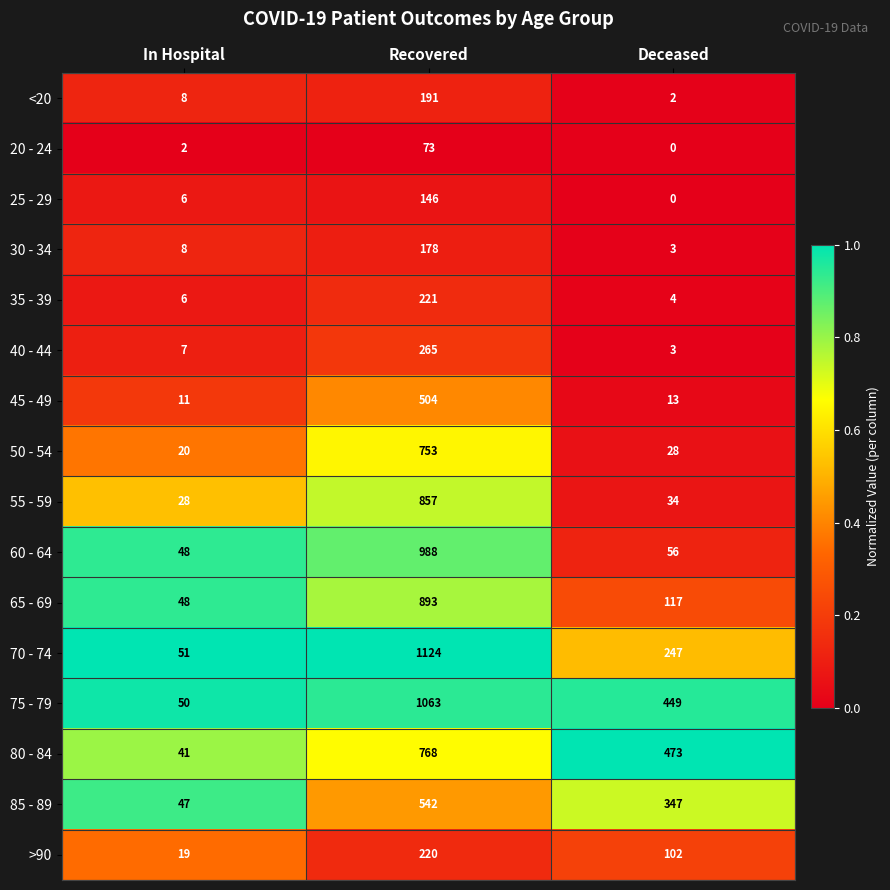

Which series has the widest spread of values?

70 - 74